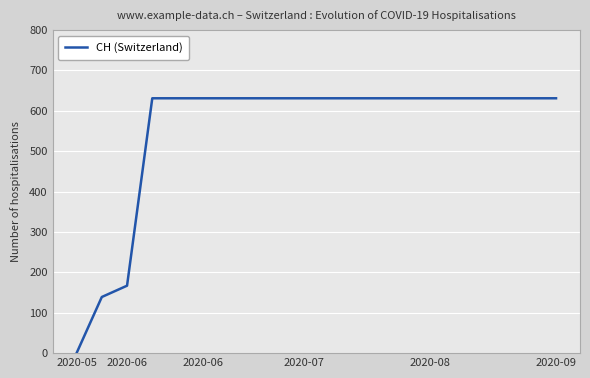

What is the maximum value shown in the chart?

631